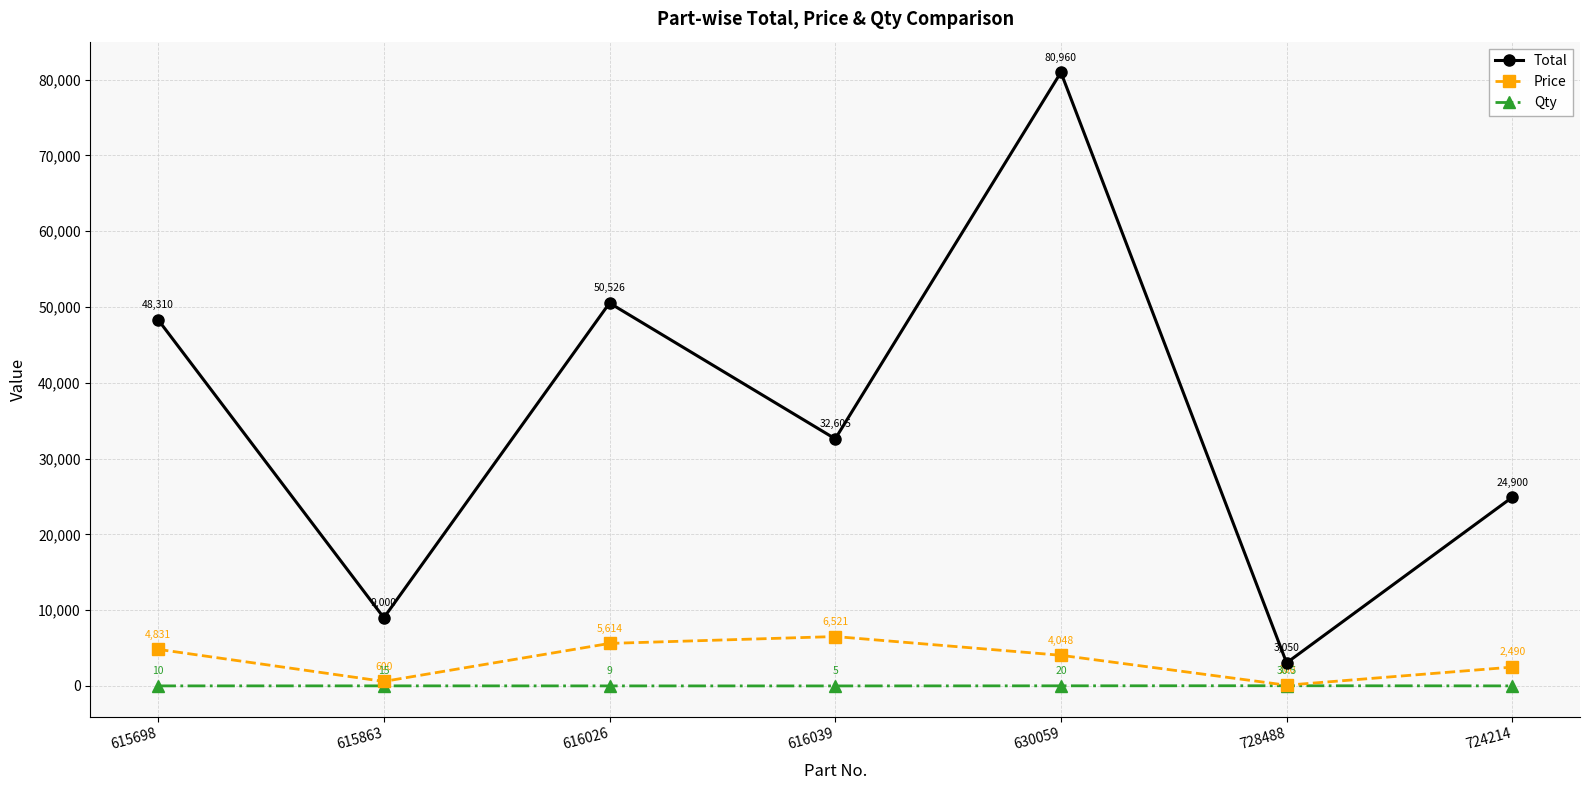

Count the number of categories in the chart.

7